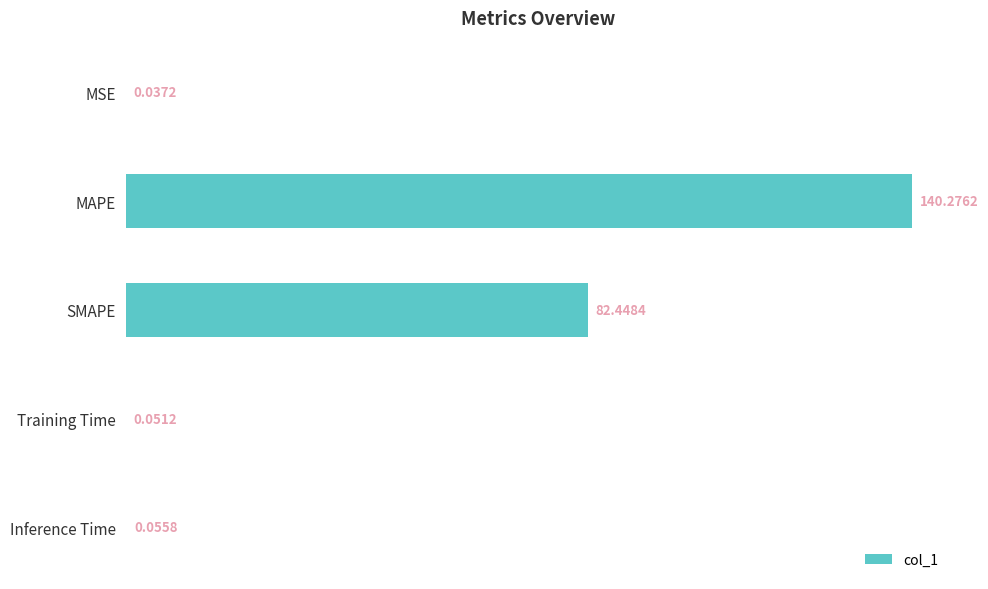

Are the bars horizontal?

Yes